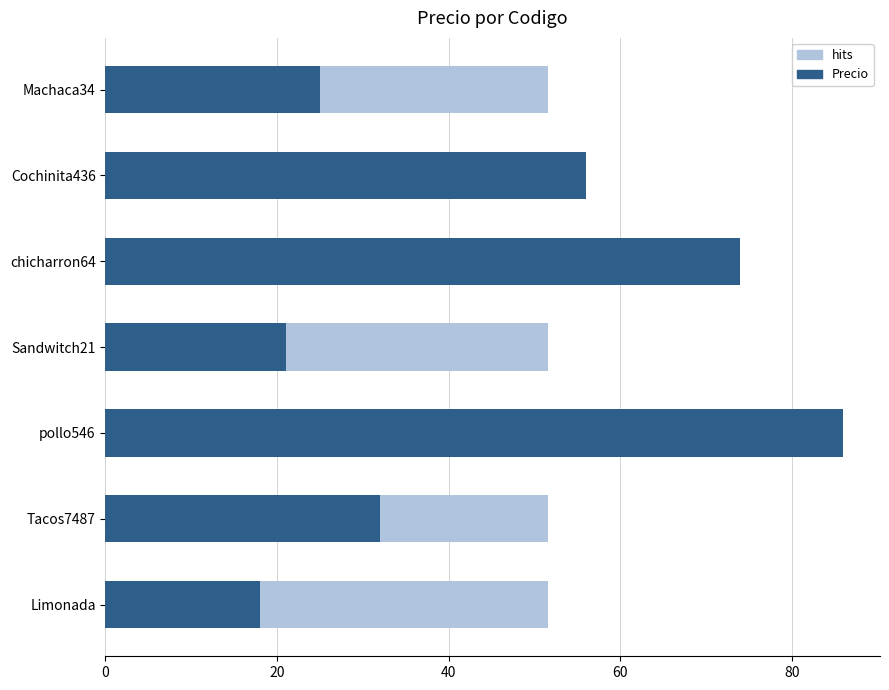

What is the difference between the highest and lowest values at 60?

20.4